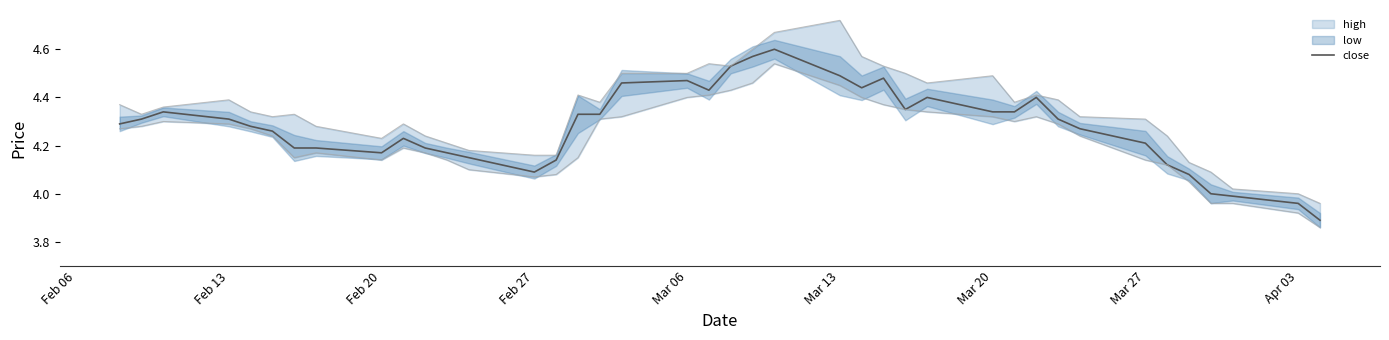

What is the average value?

4.3